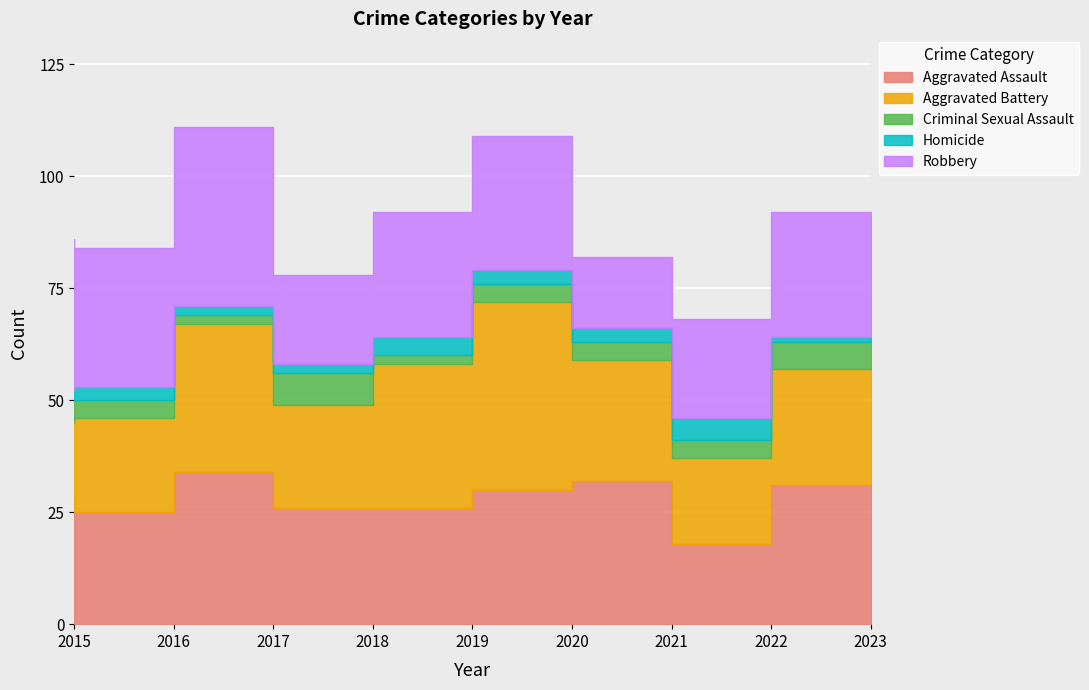

True or false: Aggravated Assault and Criminal Sexual Assault cross at least once.

False